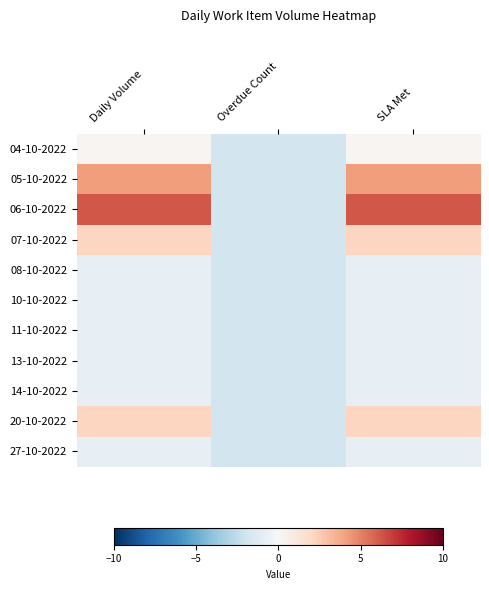

Rank the series at Daily Volume from lowest to highest value.

08-10-2022, 10-10-2022, 11-10-2022, 13-10-2022, 14-10-2022, 27-10-2022, 04-10-2022, 07-10-2022, 20-10-2022, 05-10-2022, 06-10-2022